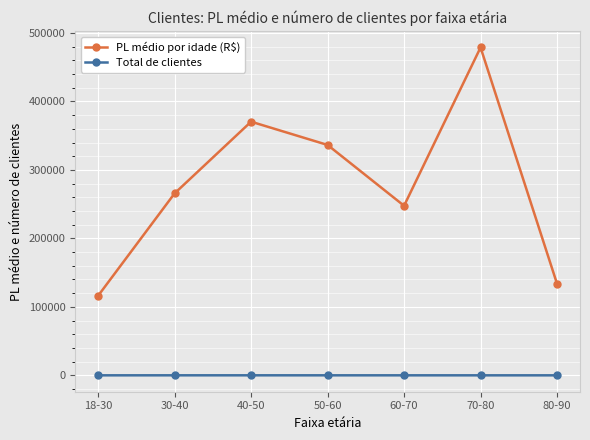

Is the value of Total de clientes at 80-90 greater than the value of PL médio por idade (R$) at 50-60?

No